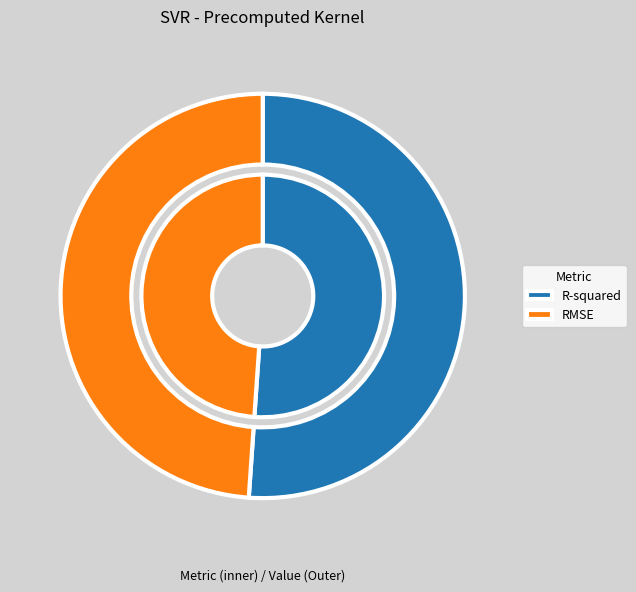

True or false: R-squared accounts for 61% of the total.

False